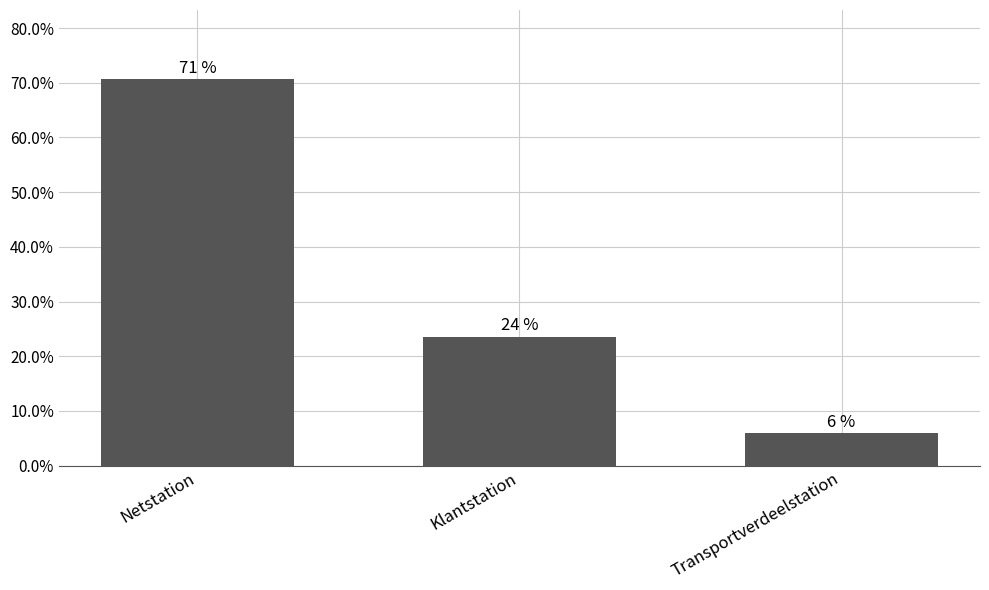

What position from the right is Klantstation?

2